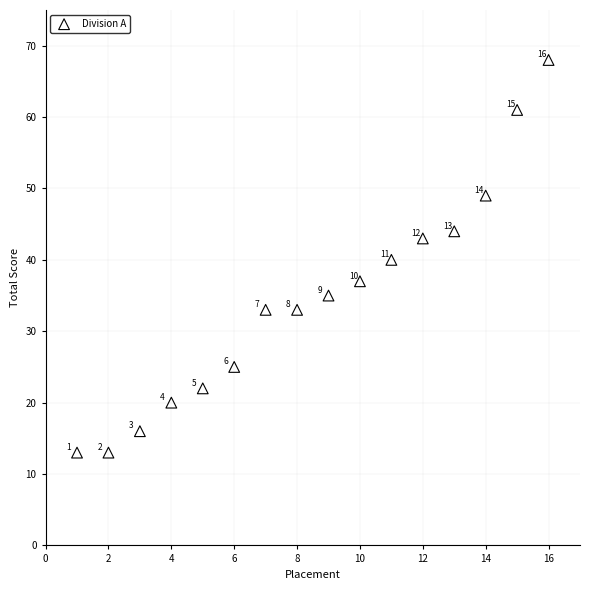

What Y value in the scatter plot is closest to 40?

40